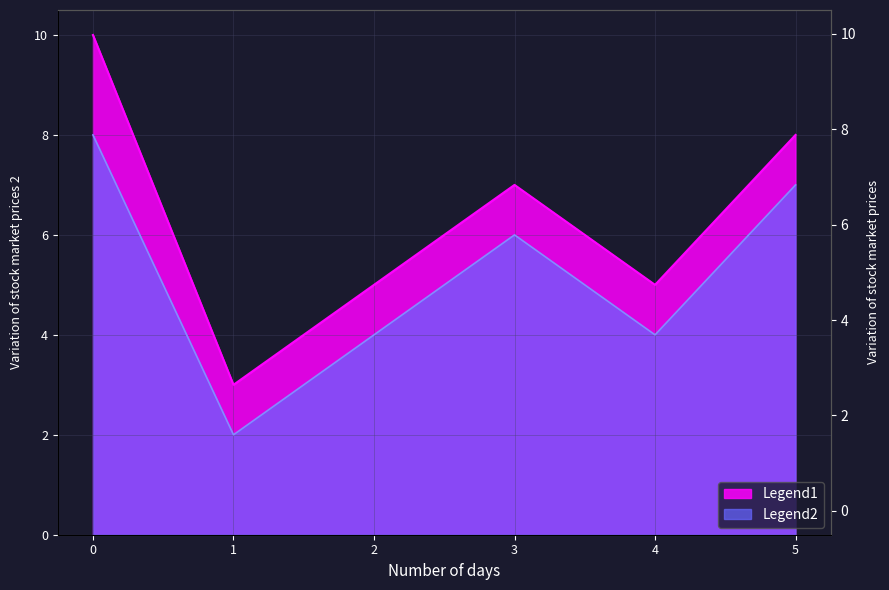

What are all the series names shown in the legend?

Legend1, Legend2